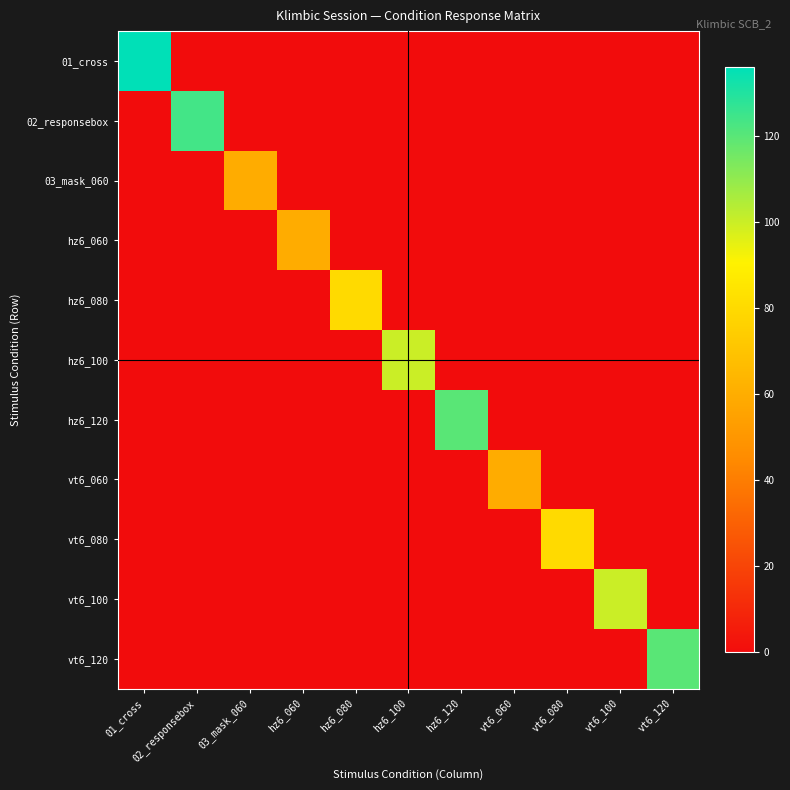

How many distinct data groups are displayed?

11